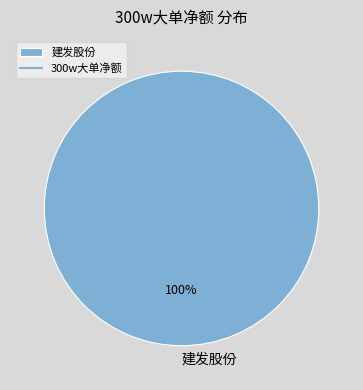

To the nearest percent, what portion does 建发股份 represent?

100%